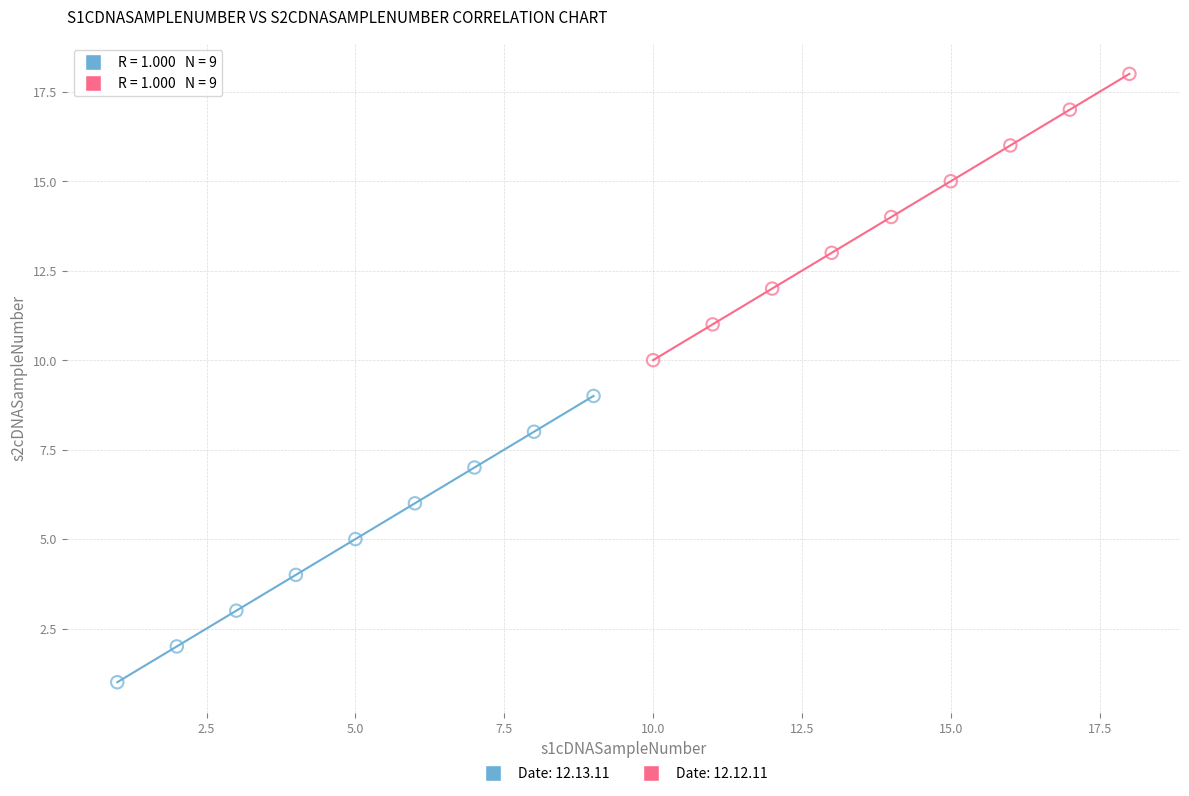

Which series contains the highest Y value?

Date: 12.12.11